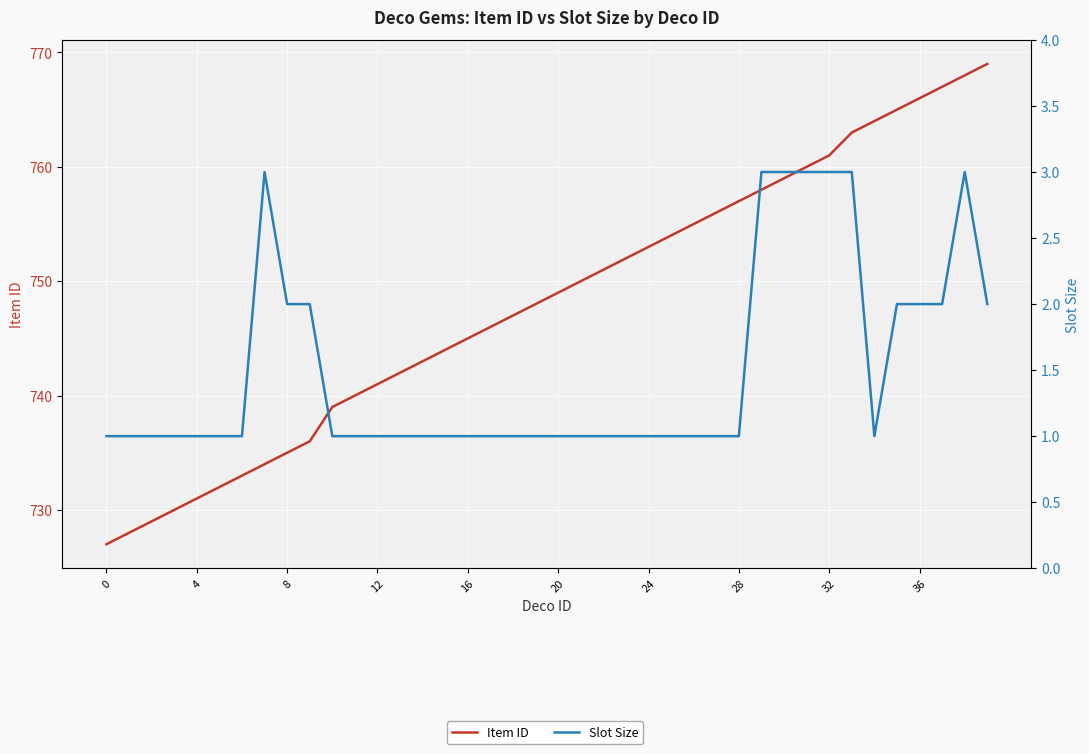

What is the value of the Slot Size point at the 39th from the left?

3